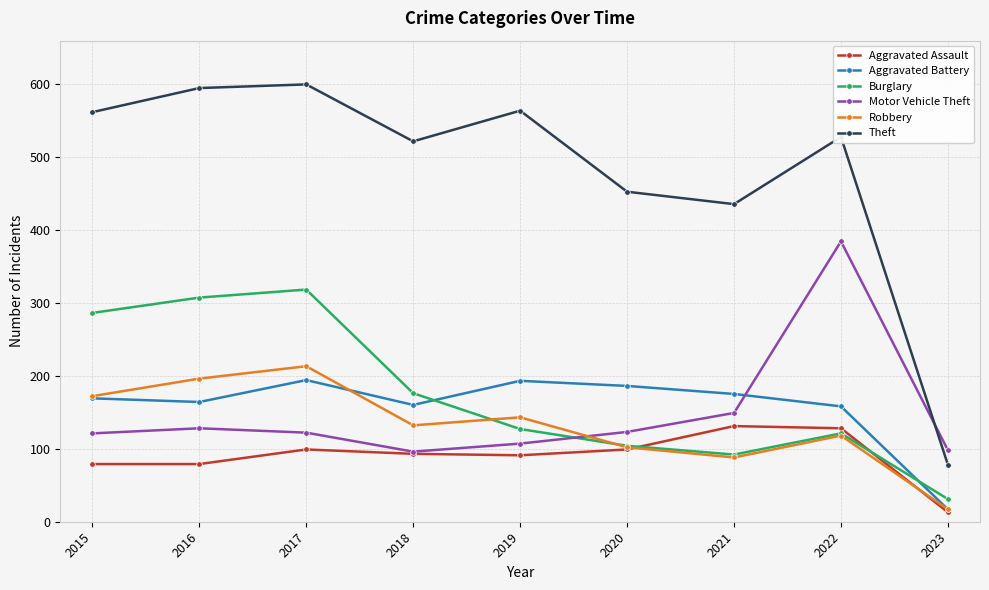

List the series in order of their peak value, lowest first.

Aggravated Assault, Aggravated Battery, Robbery, Burglary, Motor Vehicle Theft, Theft